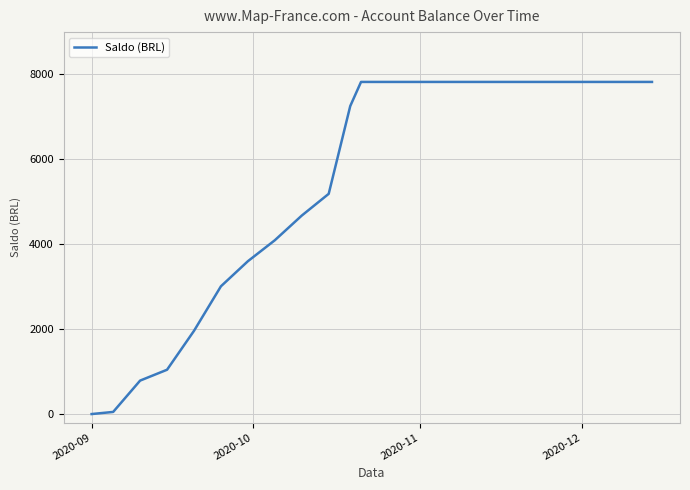

What is the difference between the maximum and minimum values?

7805.5